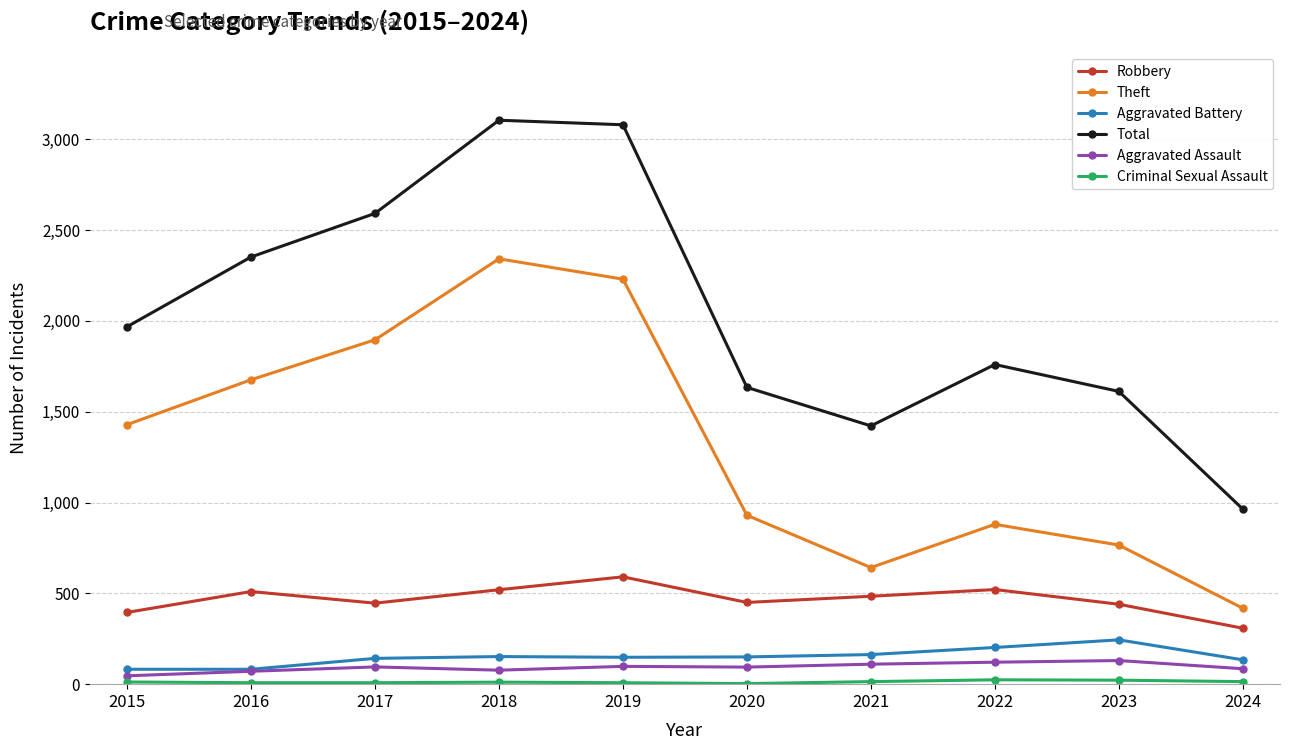

Which series has the largest total across all categories?

Total